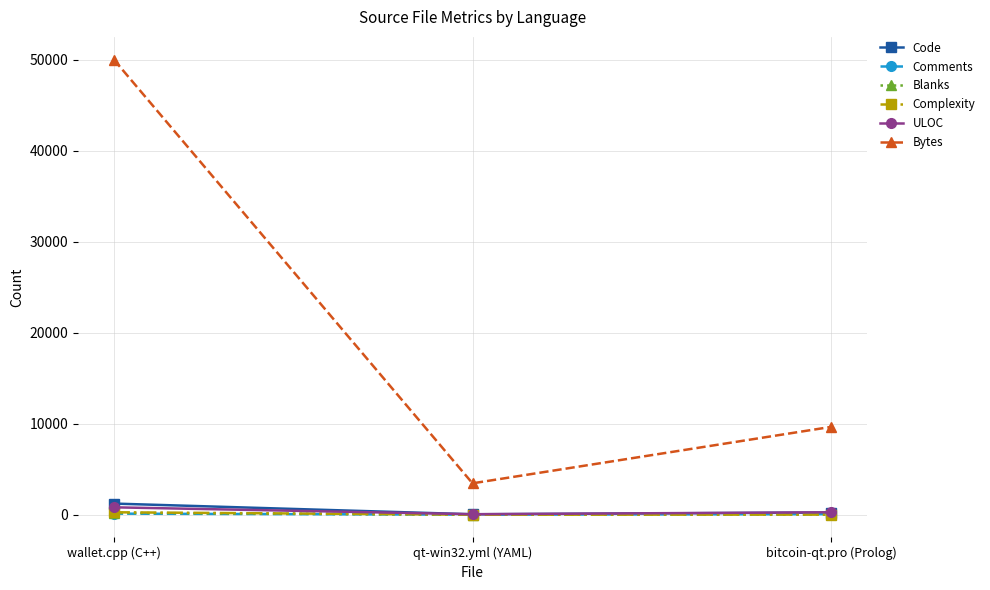

How many lines are shown in the chart?

6